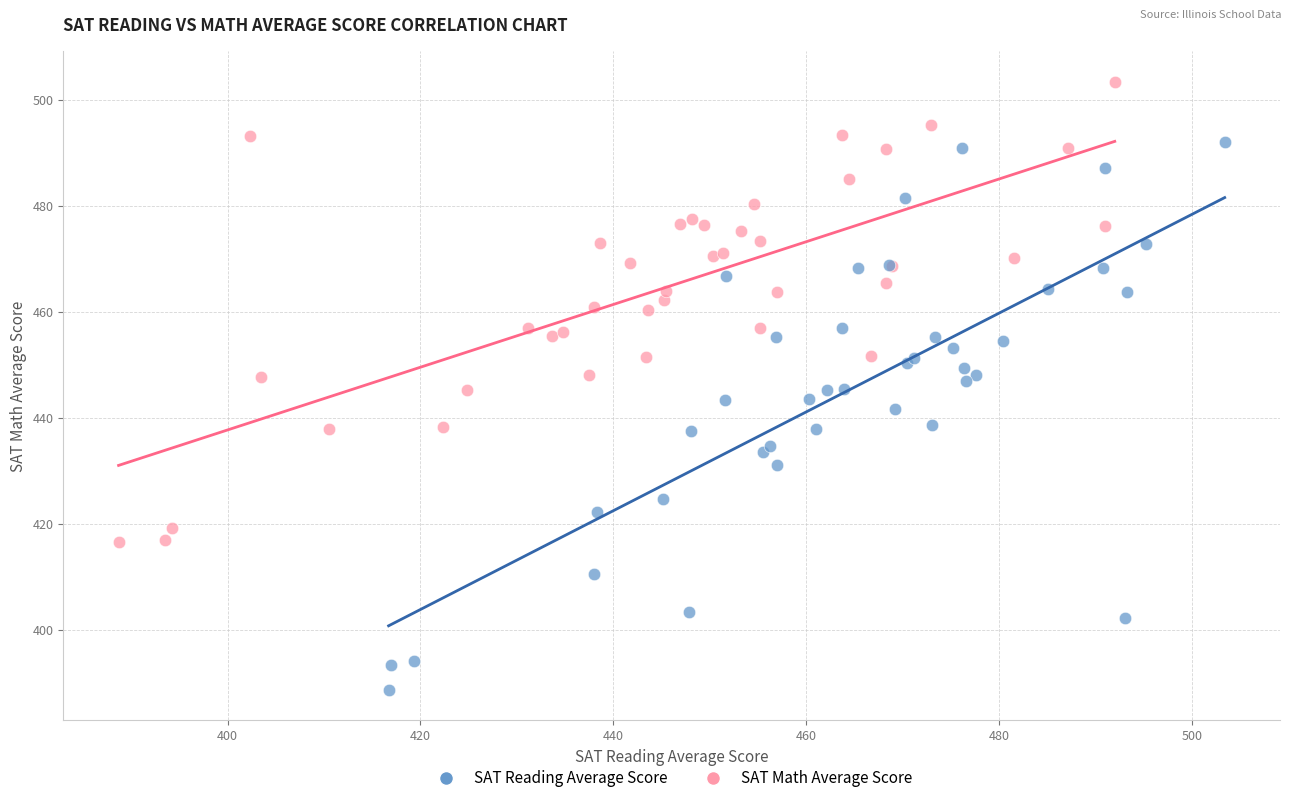

What are all the series names shown in the legend?

SAT Reading Average Score, SAT Math Average Score